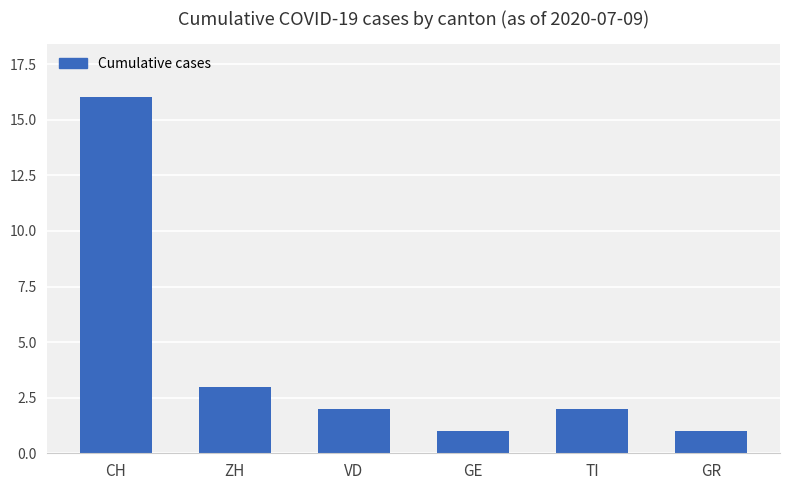

Are the bars horizontal?

No